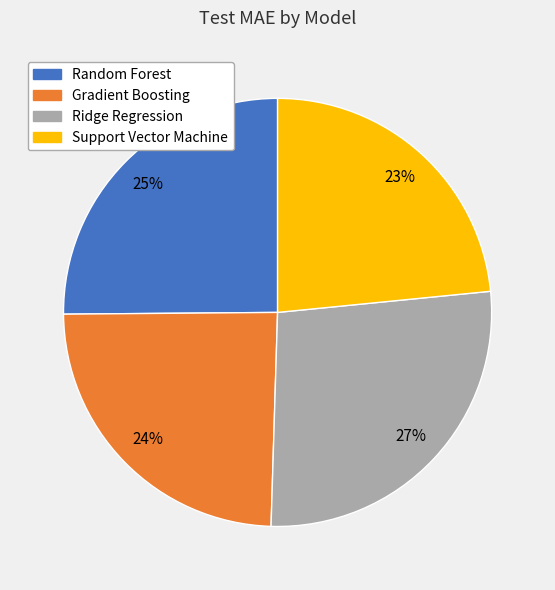

Combined, do Gradient Boosting and Ridge Regression account for over 50%?

Yes